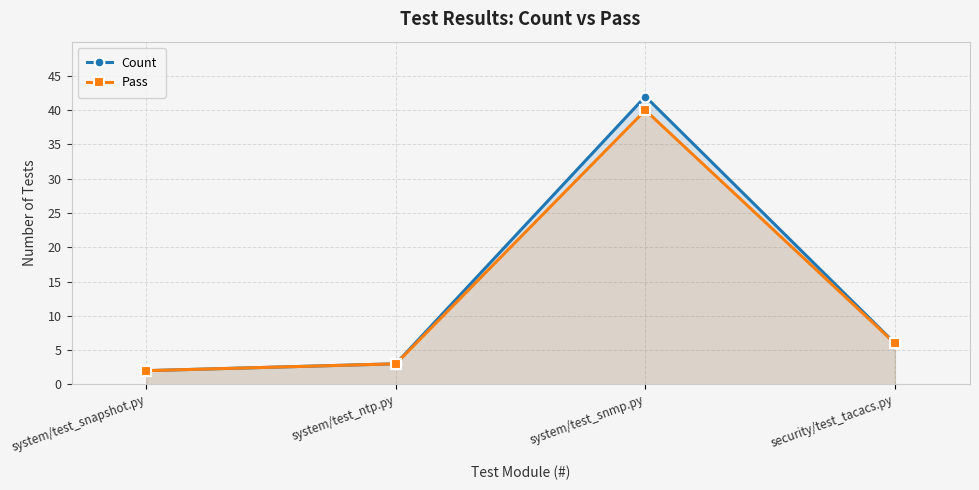

What is the label of the 3rd point from the right?

system/test_ntp.py